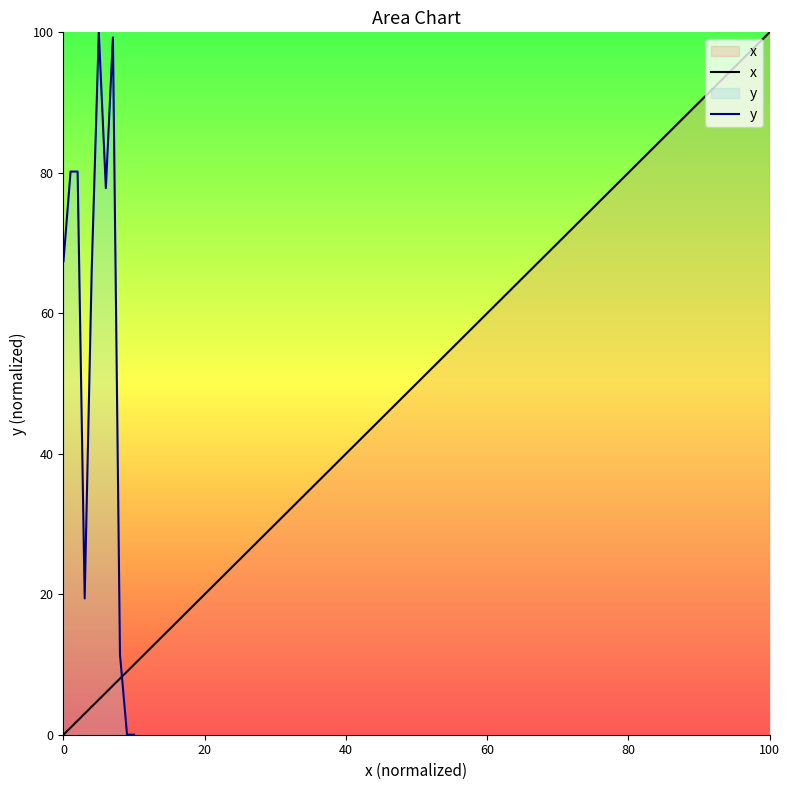

True or false: y has more than 2 interior local peaks.

False